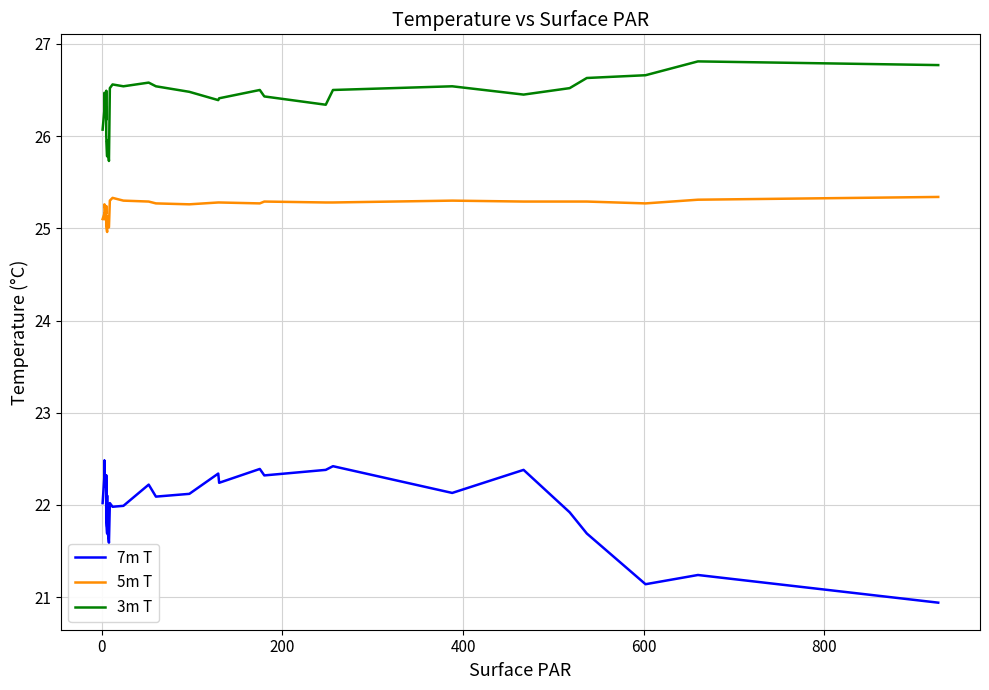

Reading right to left, list all the values displayed in this chart.

7m T: 20.9	21.2	21.1	21.7	21.9	22.4	22.1	22.4	22.4	22.3	22.4	22.2	22.3	22.1	22.1	22.2	22.0	22.0	22.0	21.6	21.8	22.1	22.0	21.7	21.9	22.1	22.0	22.3	22.0	22.0	22.2	22.3	22.5	22.5	22.4	22.2	22.5	22.2	22.3	22.0
5m T: 25.3	25.3	25.3	25.3	25.3	25.3	25.3	25.3	25.3	25.3	25.3	25.3	25.3	25.3	25.3	25.3	25.3	25.3	25.3	25.0	25.0	25.1	25.1	25.0	25.0	25.0	25.1	25.1	25.2	25.2	25.2	25.3	25.1	25.1	25.1	25.2	25.1	25.1	25.2	25.1
3m T: 26.8	26.8	26.7	26.6	26.5	26.4	26.5	26.5	26.3	26.4	26.5	26.4	26.4	26.5	26.5	26.6	26.5	26.6	26.5	25.7	25.9	25.9	25.9	25.8	26.0	26.0	26.0	26.4	26.5	26.2	26.3	26.5	26.4	26.4	26.3	26.2	26.3	26.4	26.3	26.1